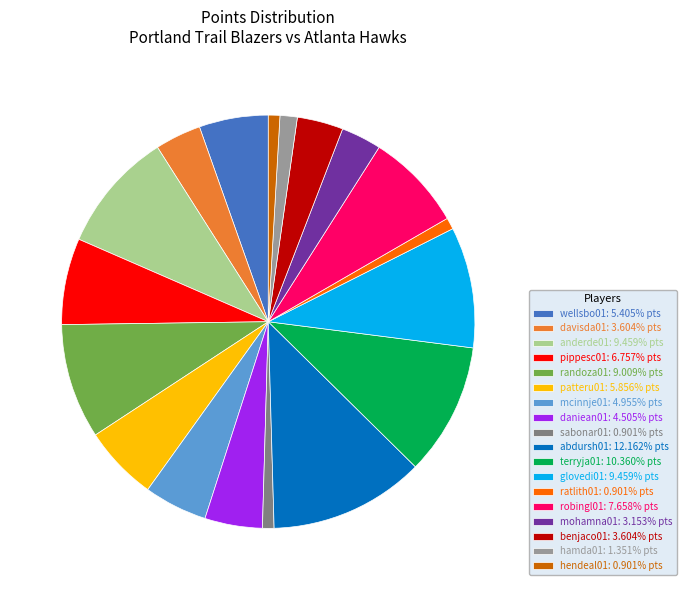

Does any single category account for the majority?

No